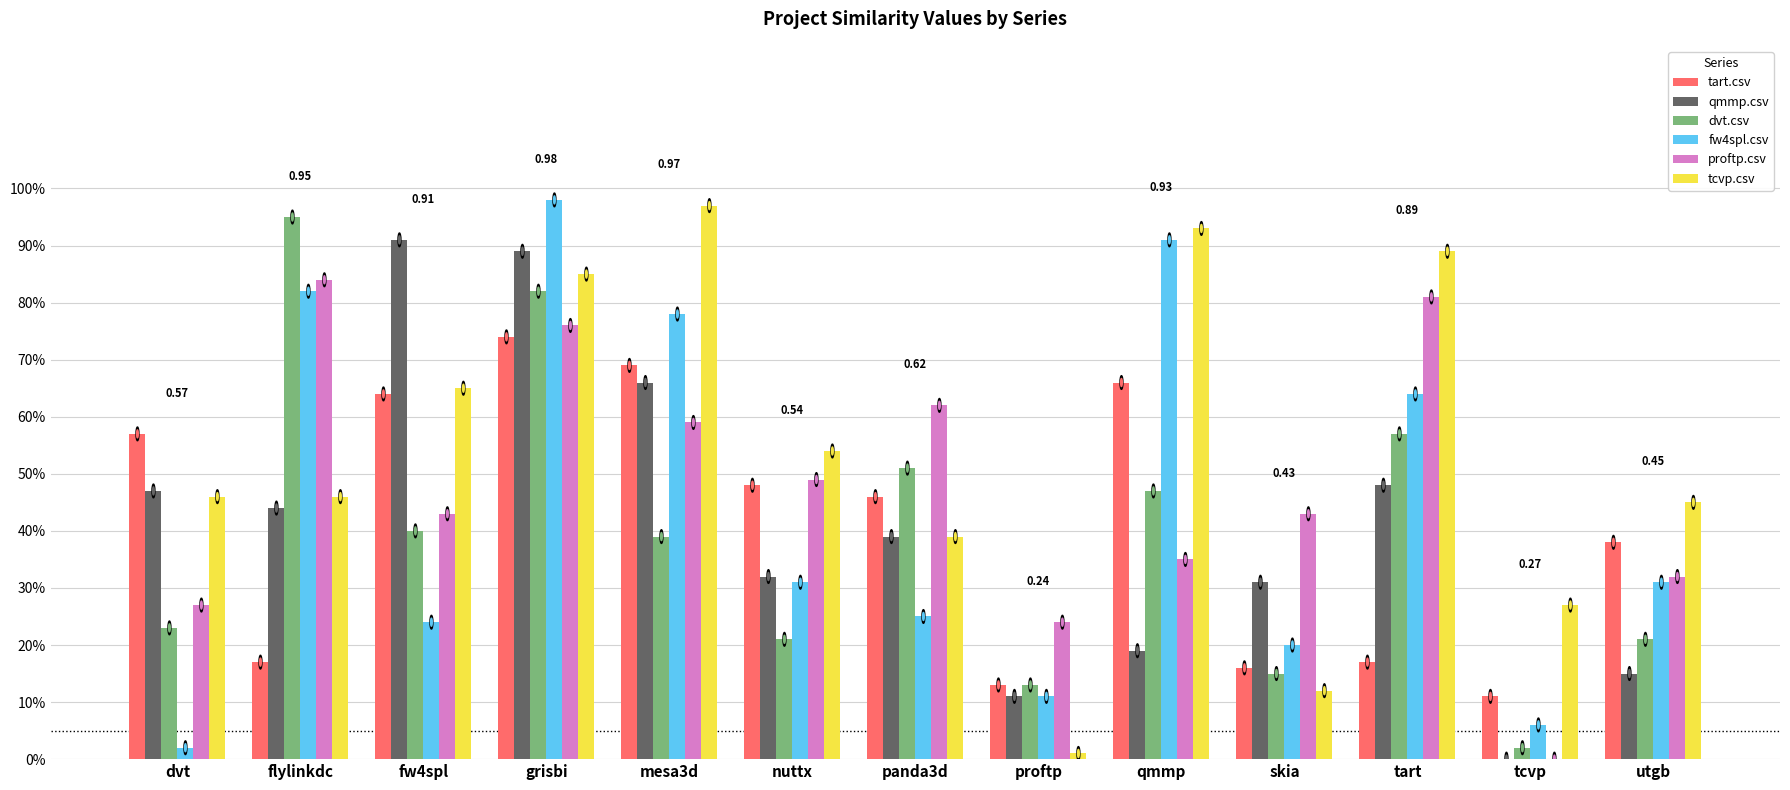

Are the bars grouped side by side (vs. stacked)?

Yes